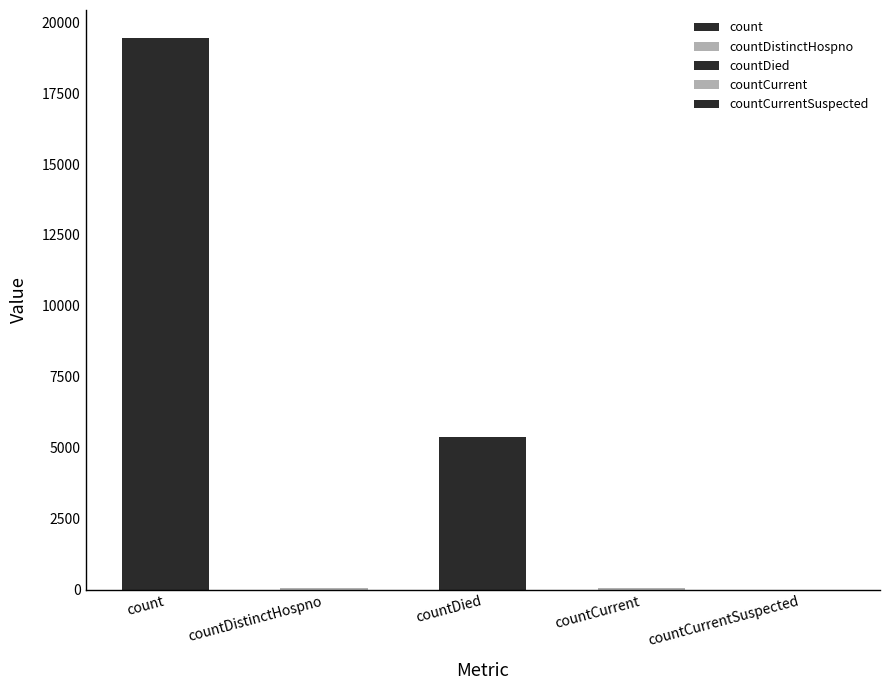

What position from the right is countDied?

3